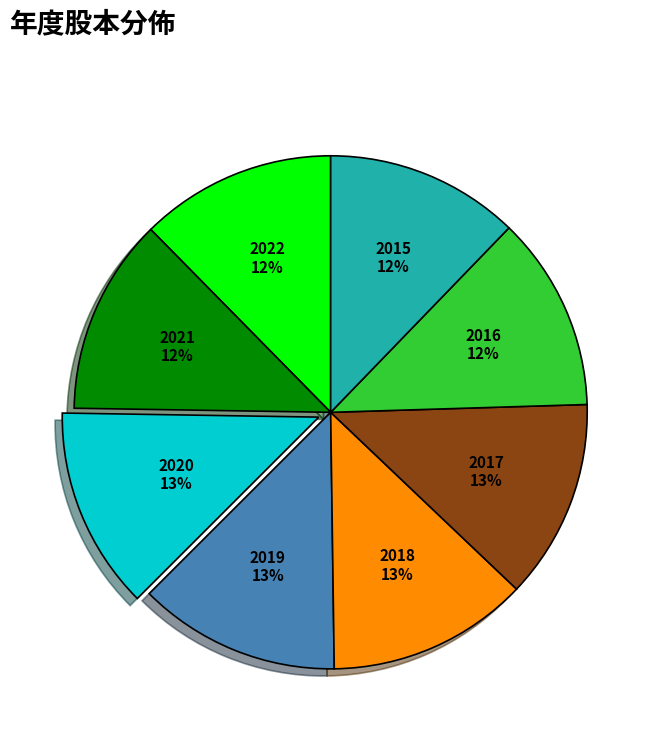

Is it true that 2022 is 12% of the pie?

True